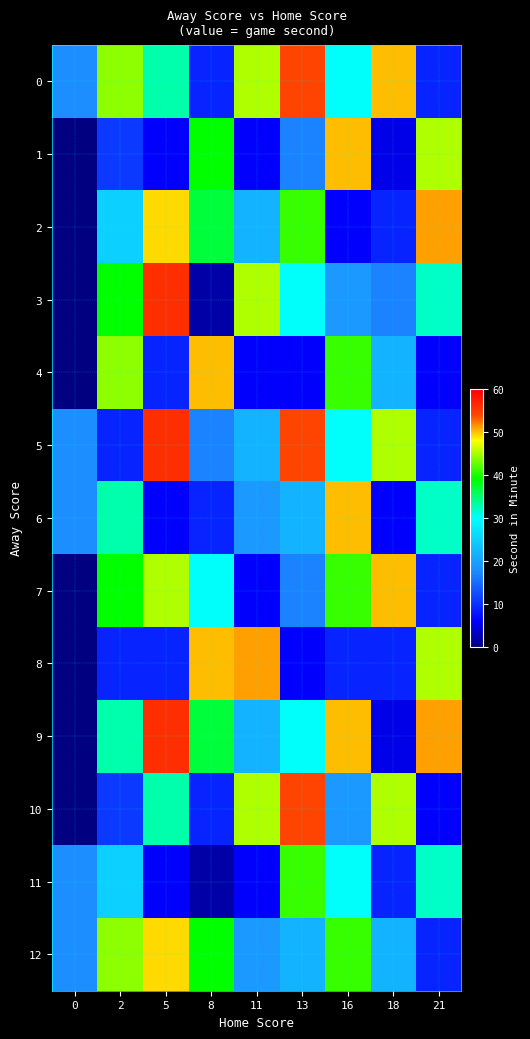

Reading left to right, list all the values displayed in this chart.

0: 0=18	2=44	5=33	8=9	11=45	13=54	16=30	18=50	21=9
1: 0=0	2=11	5=6	8=39	11=6	13=17	16=50	18=5	21=45
2: 0=0	2=25	5=49	8=37	11=22	13=41	16=6	18=9	21=51
3: 0=0	2=39	5=56	8=2	11=45	13=30	16=19	18=17	21=32
4: 0=0	2=44	5=9	8=50	11=6	13=6	16=41	18=22	21=6
5: 0=18	2=9	5=56	8=17	11=22	13=54	16=30	18=45	21=9
6: 0=18	2=33	5=6	8=9	11=19	13=22	16=50	18=6	21=32
7: 0=0	2=39	5=45	8=30	11=6	13=17	16=41	18=50	21=9
8: 0=0	2=9	5=9	8=50	11=51	13=6	16=9	18=9	21=45
9: 0=0	2=33	5=56	8=37	11=22	13=30	16=50	18=5	21=51
10: 0=0	2=11	5=33	8=9	11=45	13=54	16=19	18=45	21=6
11: 0=18	2=25	5=6	8=2	11=6	13=41	16=30	18=9	21=32
12: 0=18	2=44	5=49	8=39	11=19	13=22	16=41	18=22	21=9